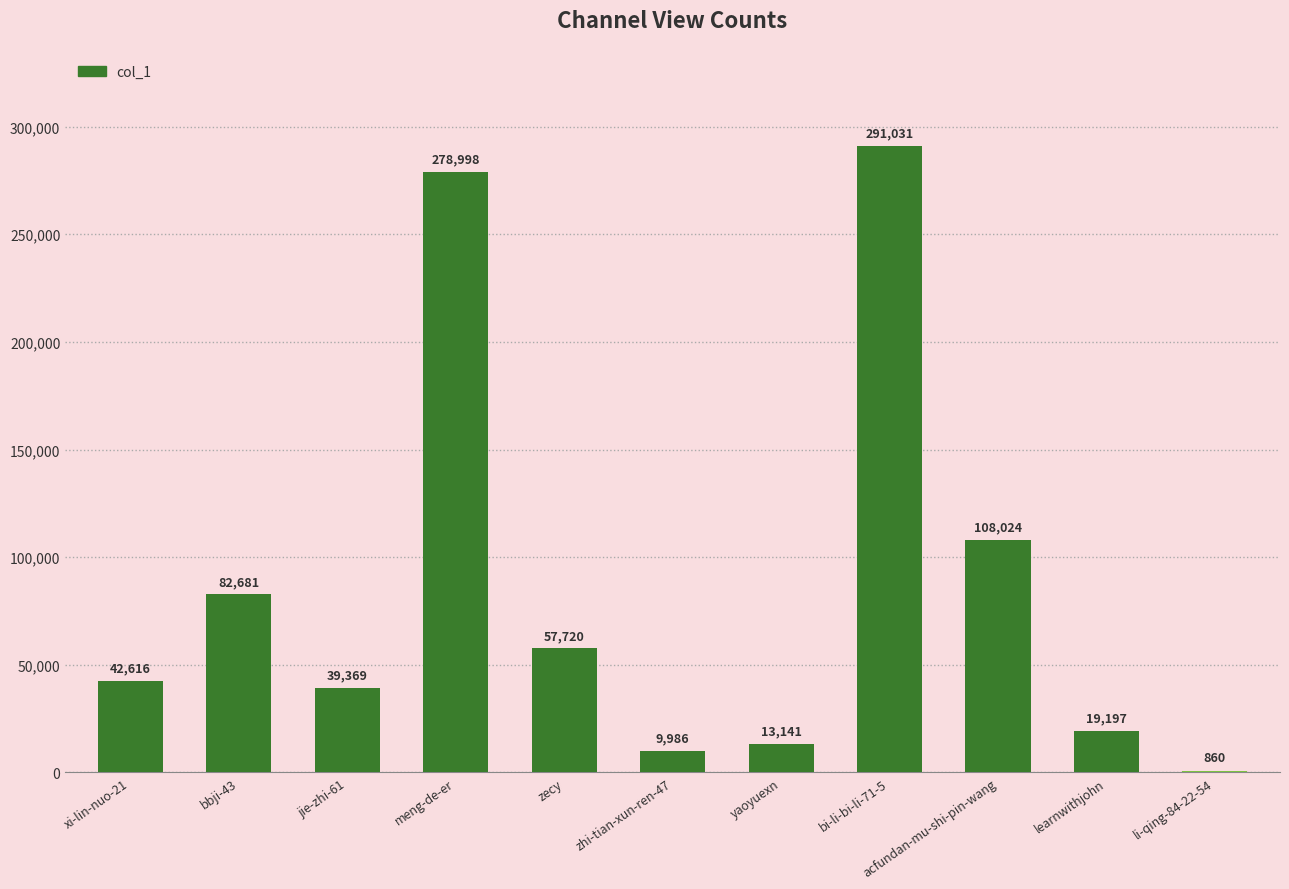

What is the change in value from bbji-43 to zhi-tian-xun-ren-47?

-72695